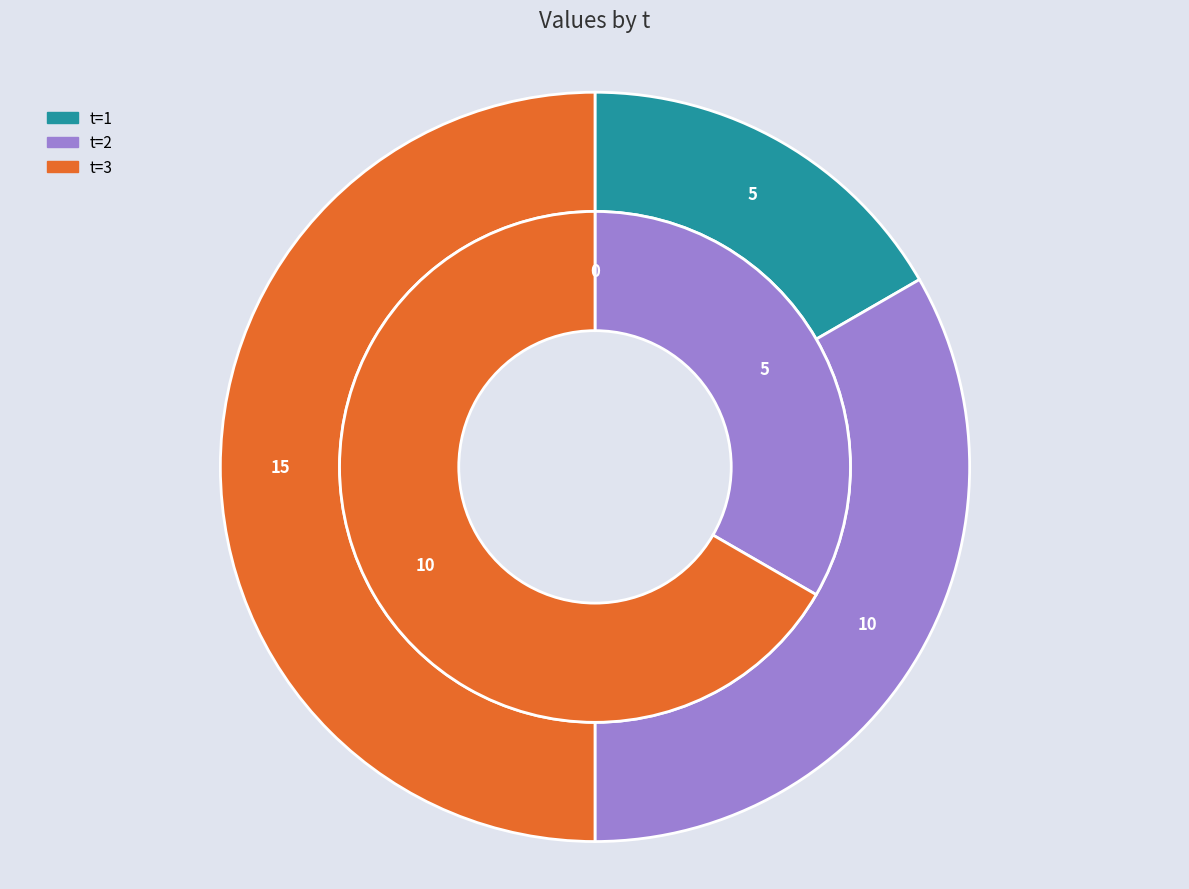

Is the sum of 3 and 2 greater than half?

Yes